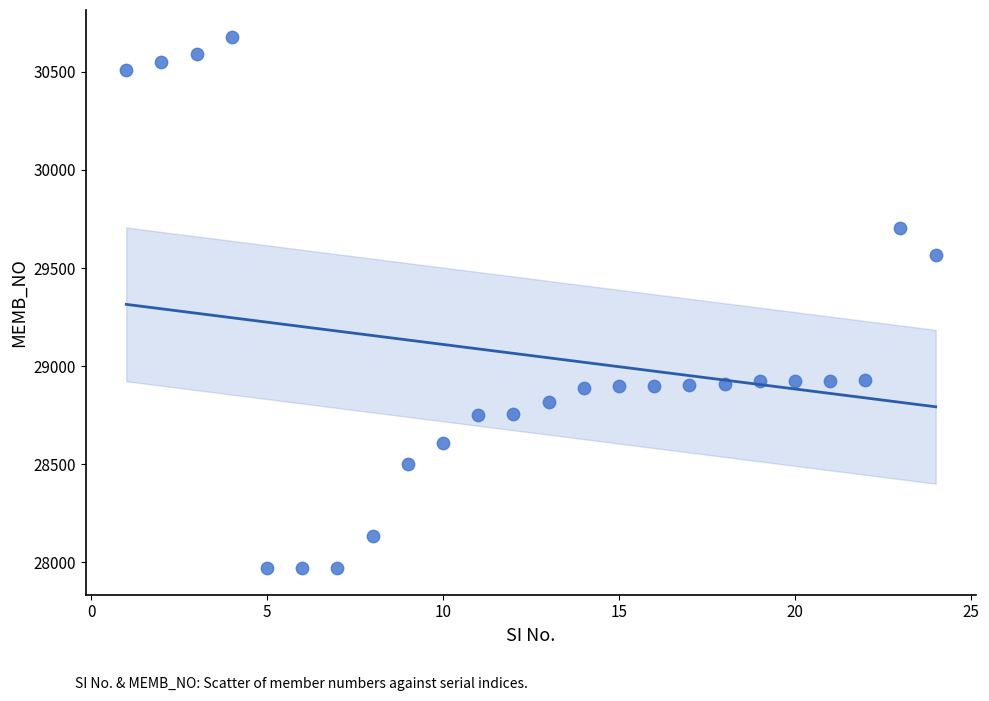

What is the range of Y values (max minus min)?

2708